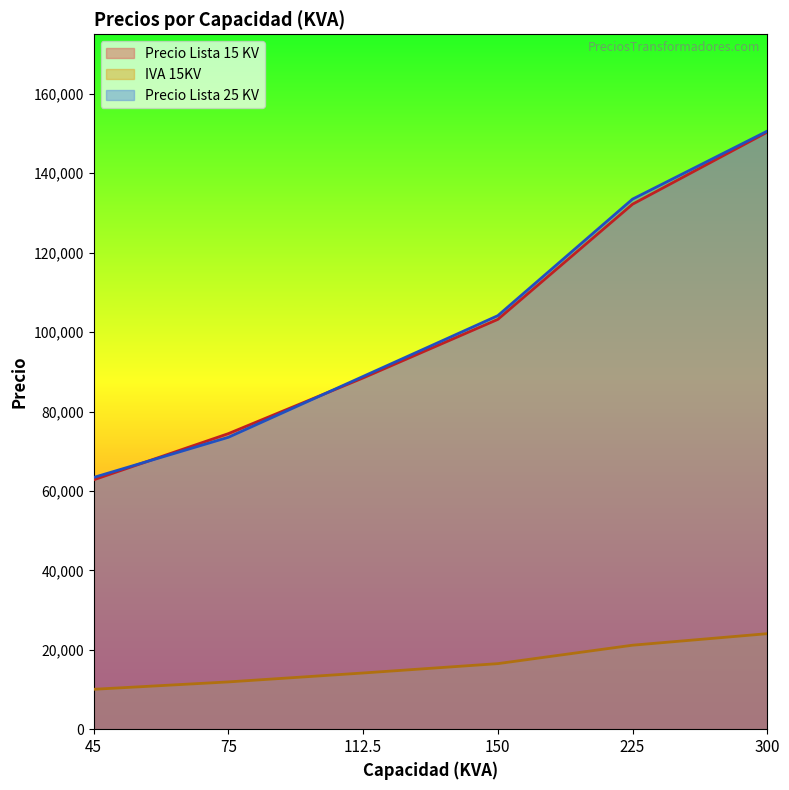

What is the maximum value shown in the chart?

150617.0